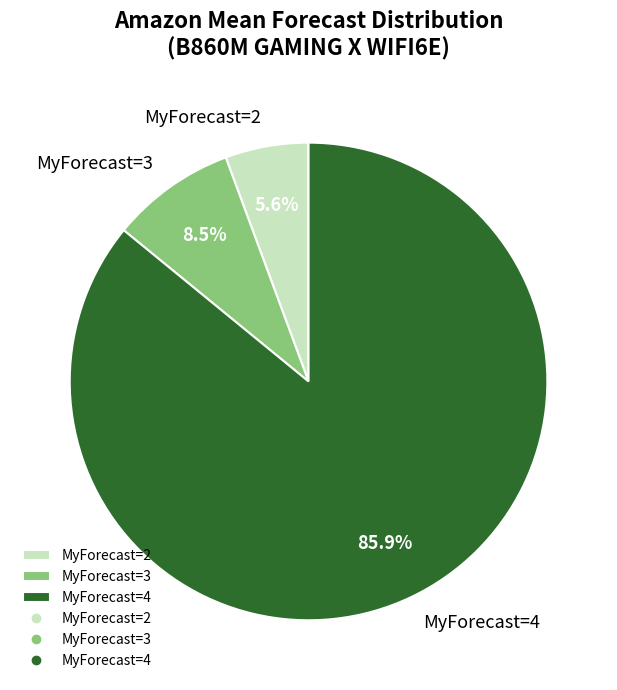

To the nearest percent, what is the average slice percentage?

33%